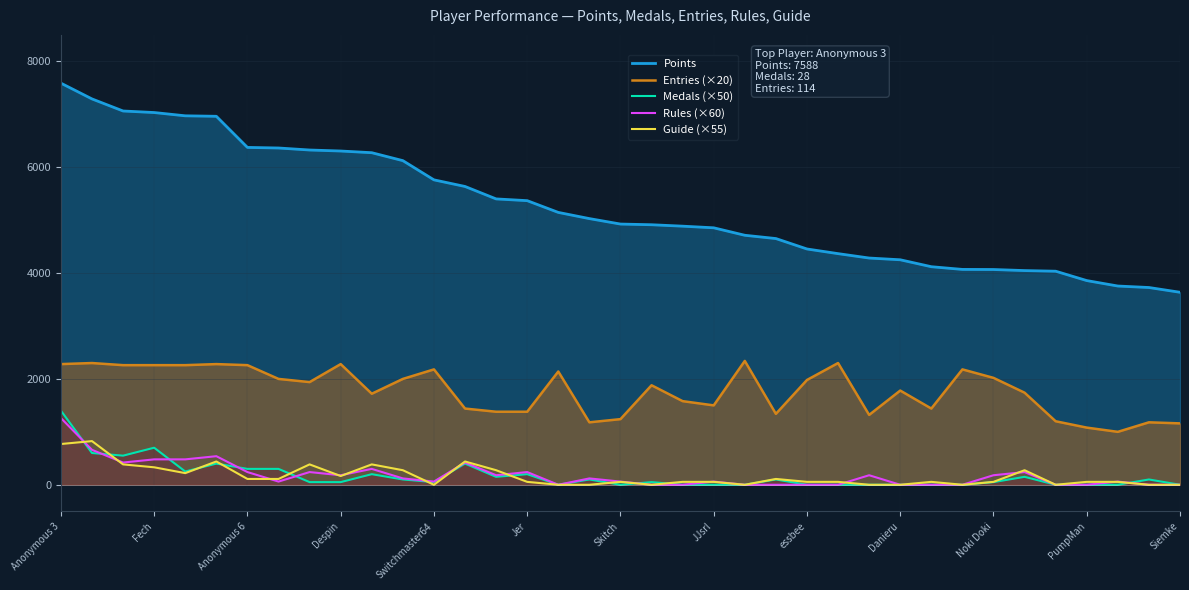

What is the spread (max minus min) of values at 31?

3897